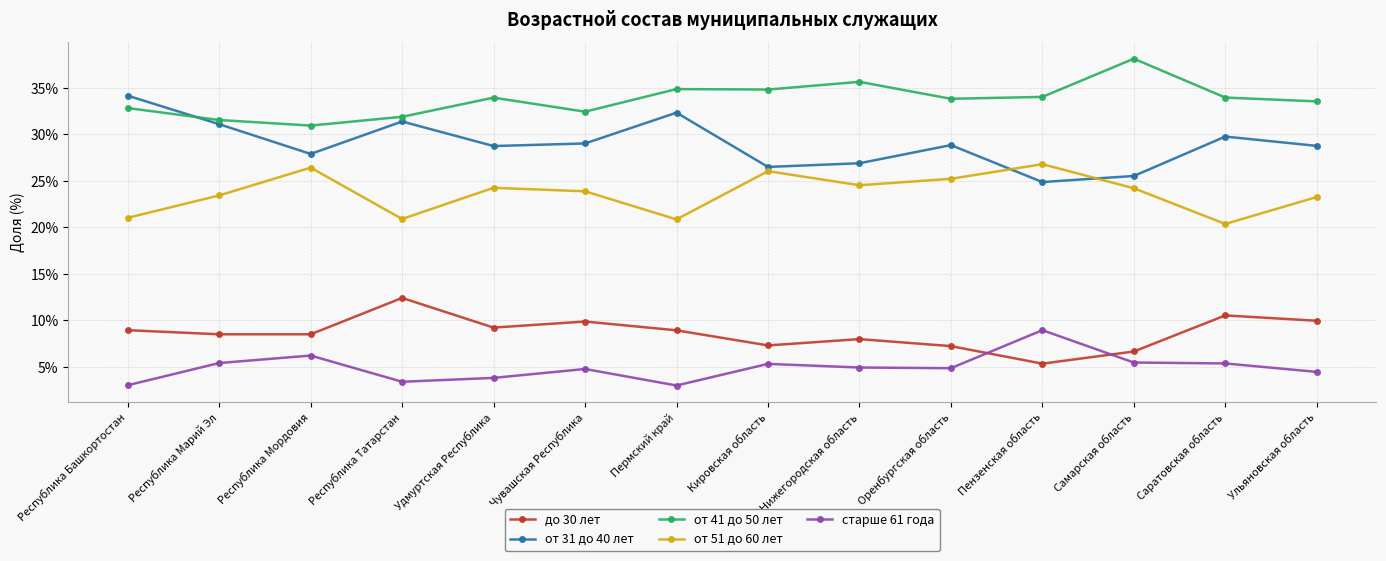

What value does the старше 61 года series have at Саратовская область?

5.4